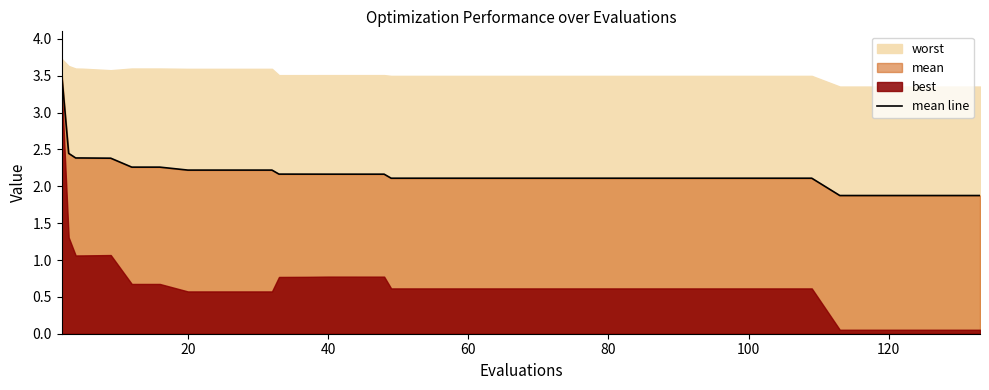

How many data points are above 2?

34